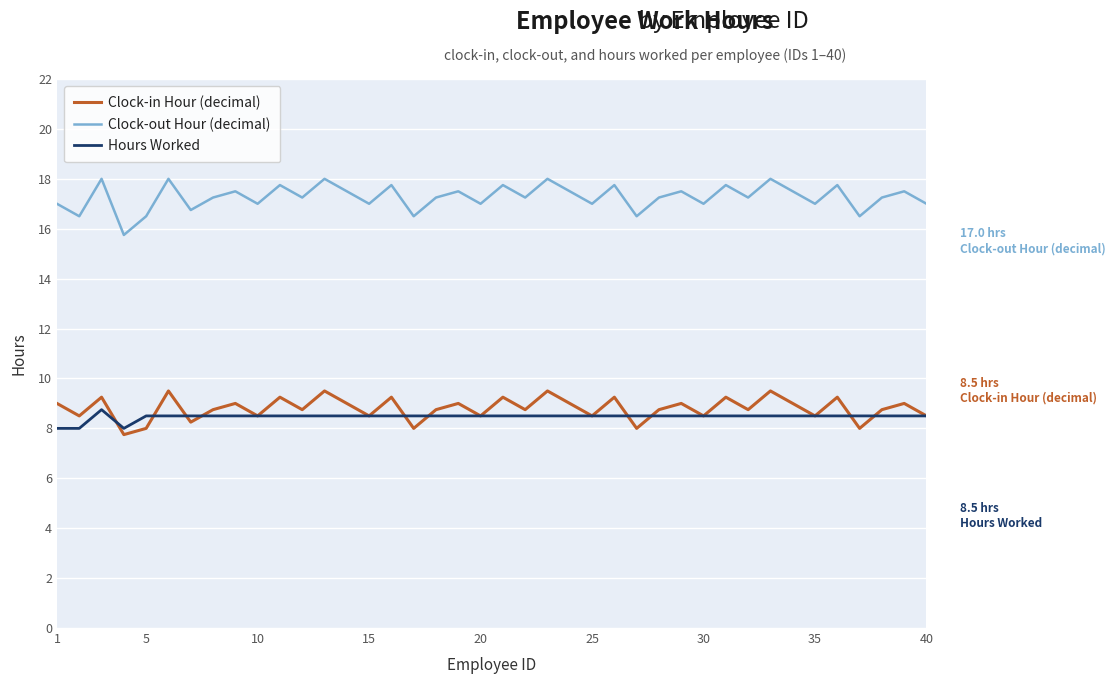

Which series has the largest range (max minus min)?

Clock-out Hour (decimal)